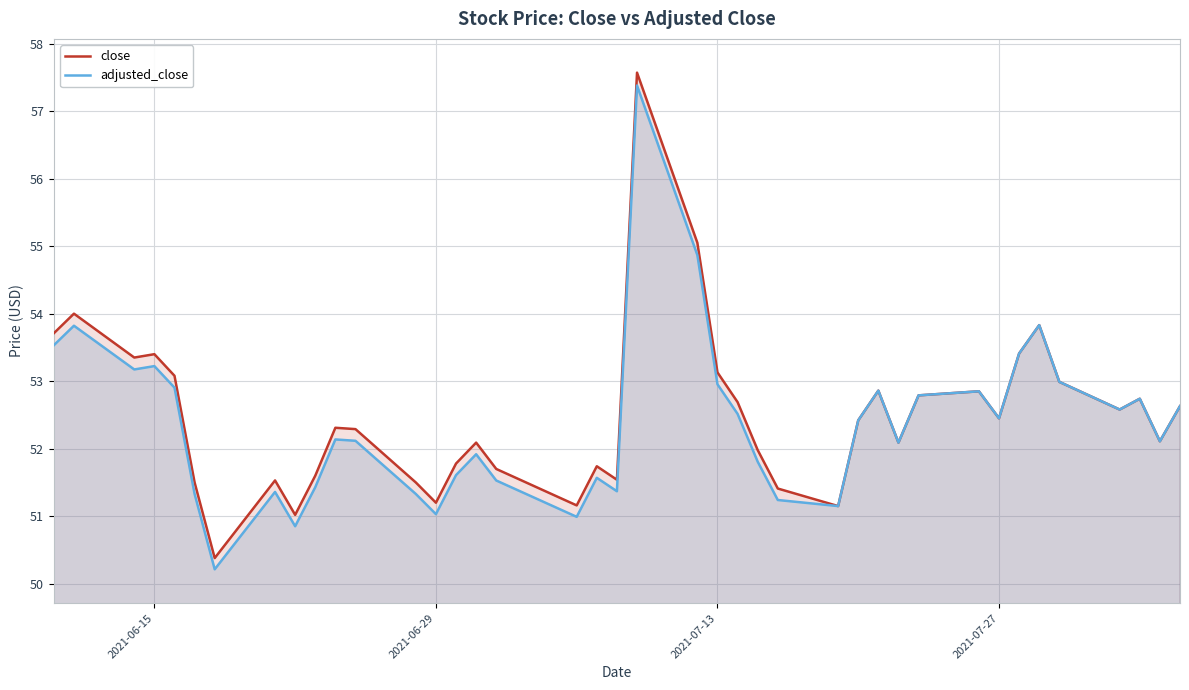

The value of adjusted_close at 2021-07-27 is 52.5. True or false?

True